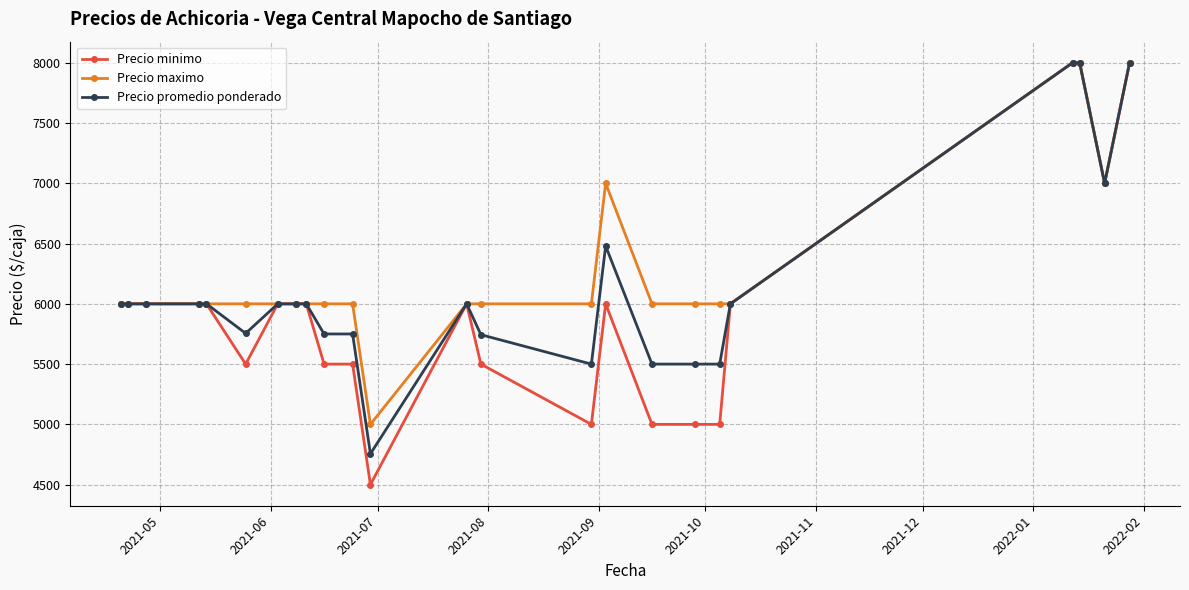

What is the lowest value of the Precio promedio ponderado series?

4756